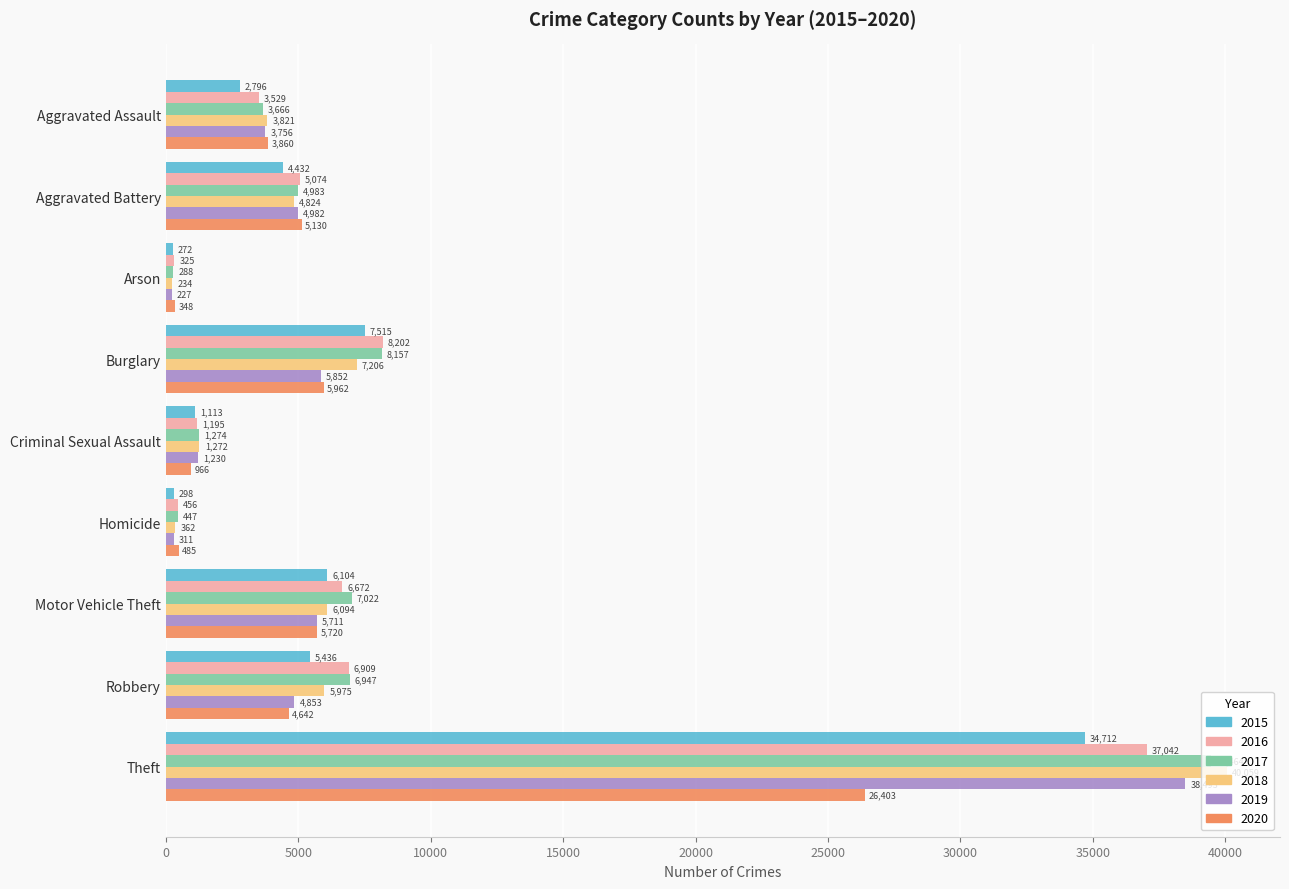

Where is 2016 nearest to the value 18683?

Burglary